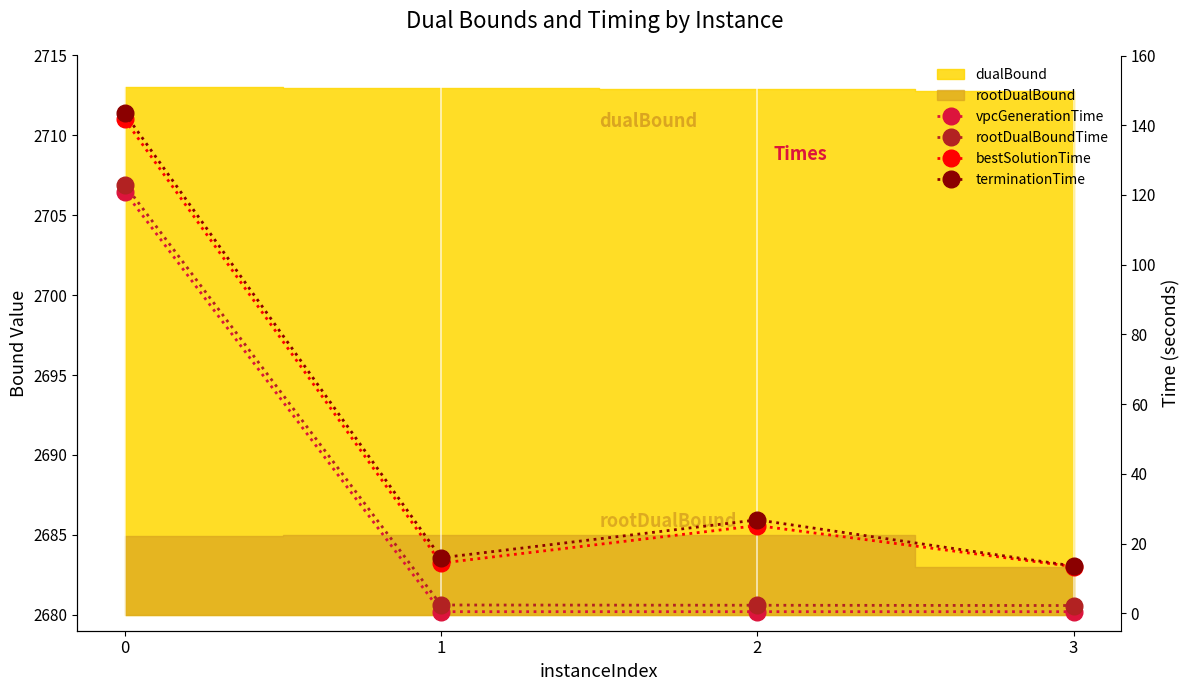

What is the total value across all series at 3?

29.6